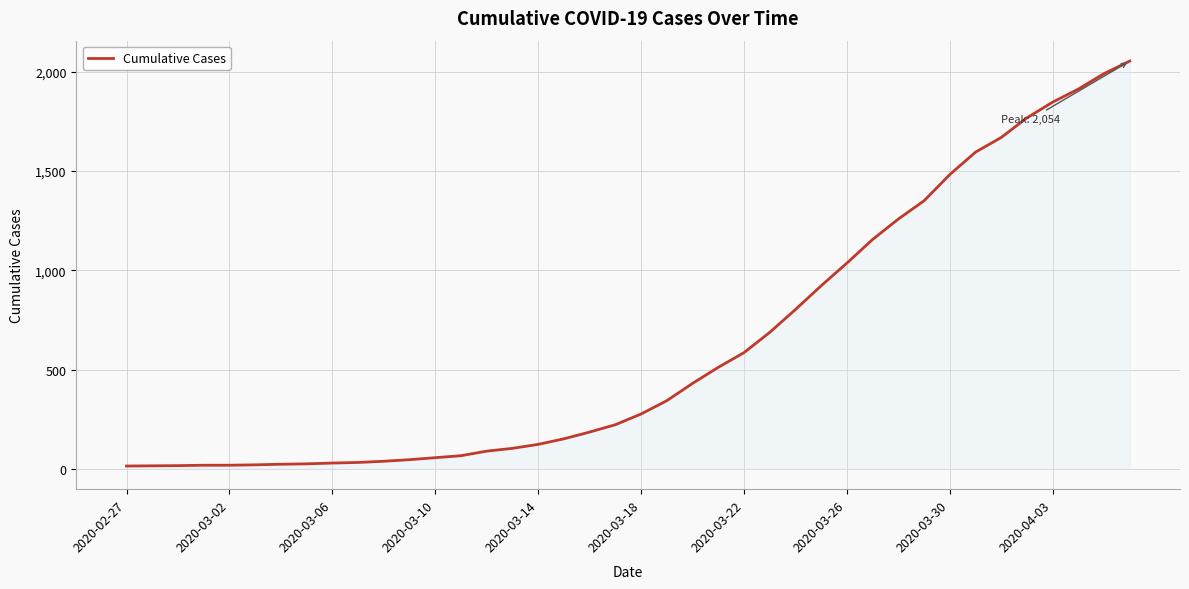

How many values are below 276?

20